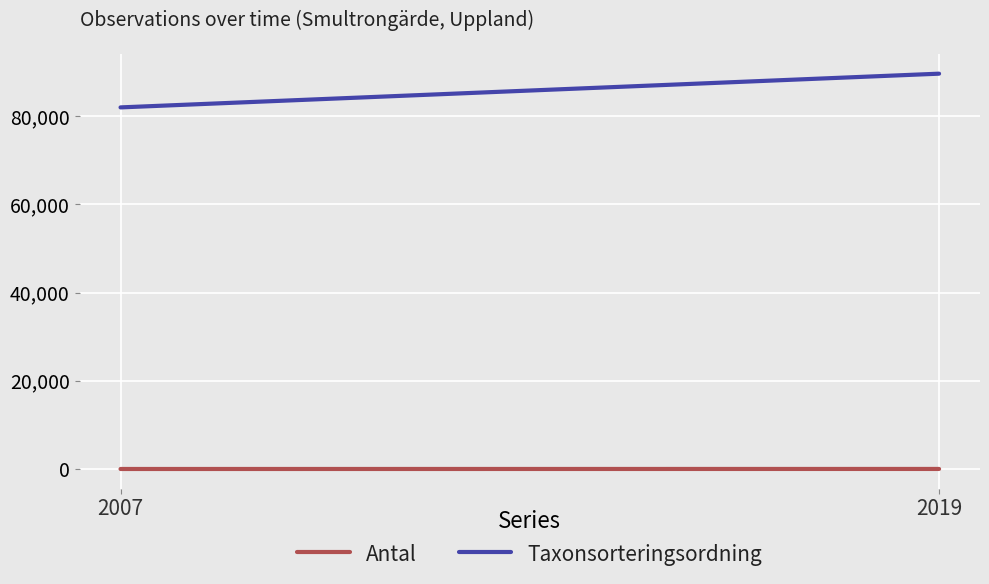

List the series in order of their peak value, highest first.

Taxonsorteringsordning, Antal